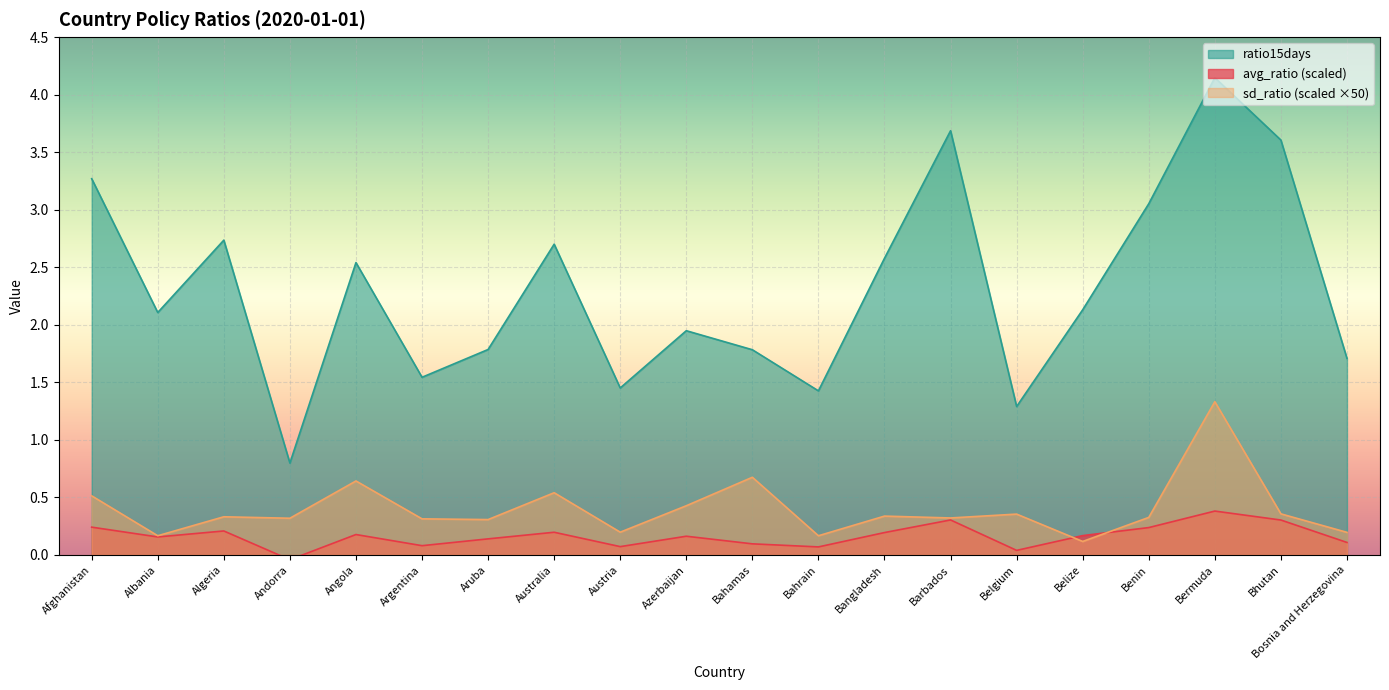

What is the label of the 10th point from the right?

Bahamas